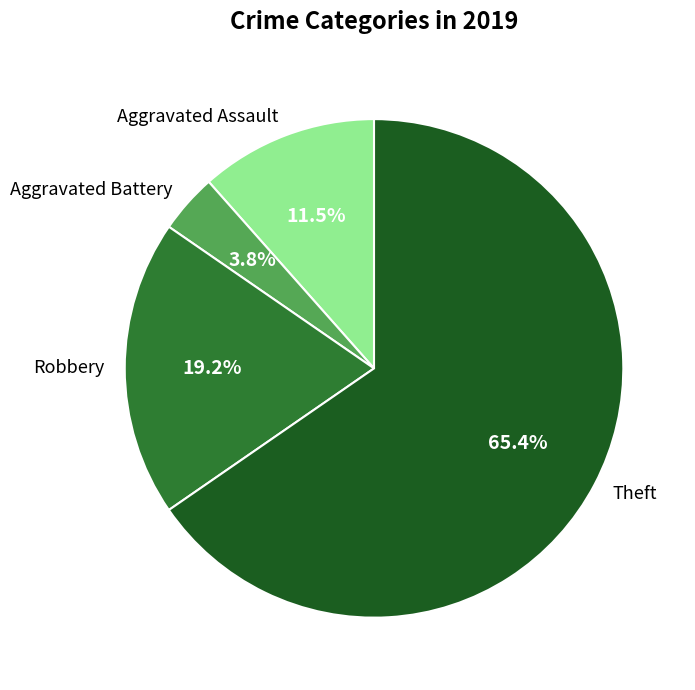

To the nearest percent, what percentage of the pie is Theft?

65%